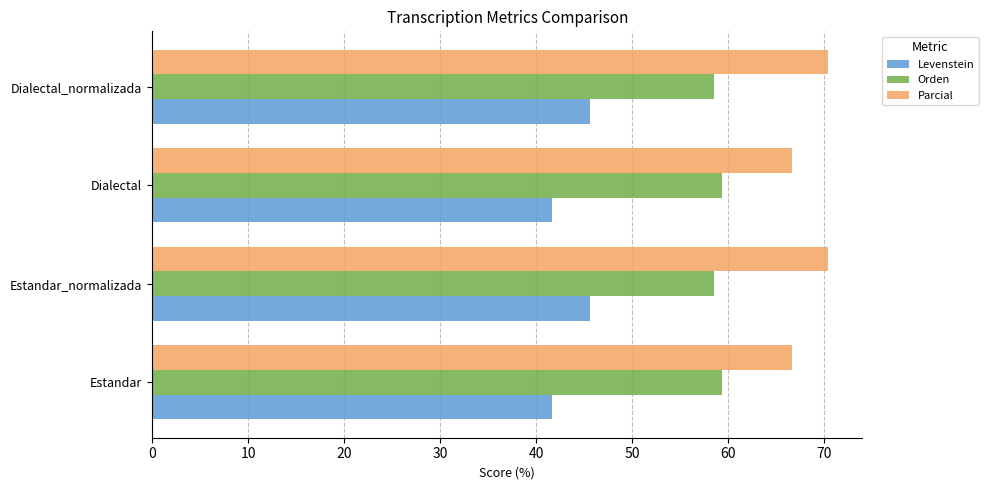

What is the total value across all series at Dialectal?

167.6